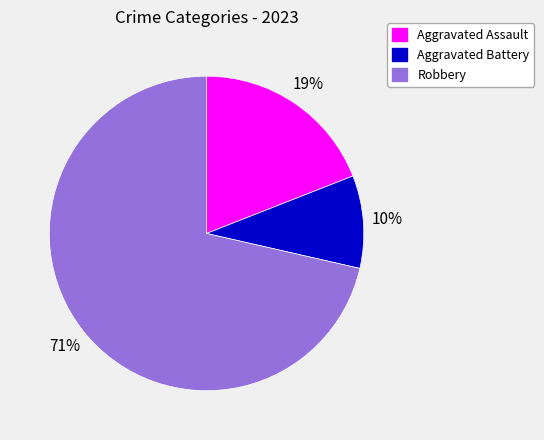

Combined, do Robbery and Aggravated Assault account for over 50%?

Yes